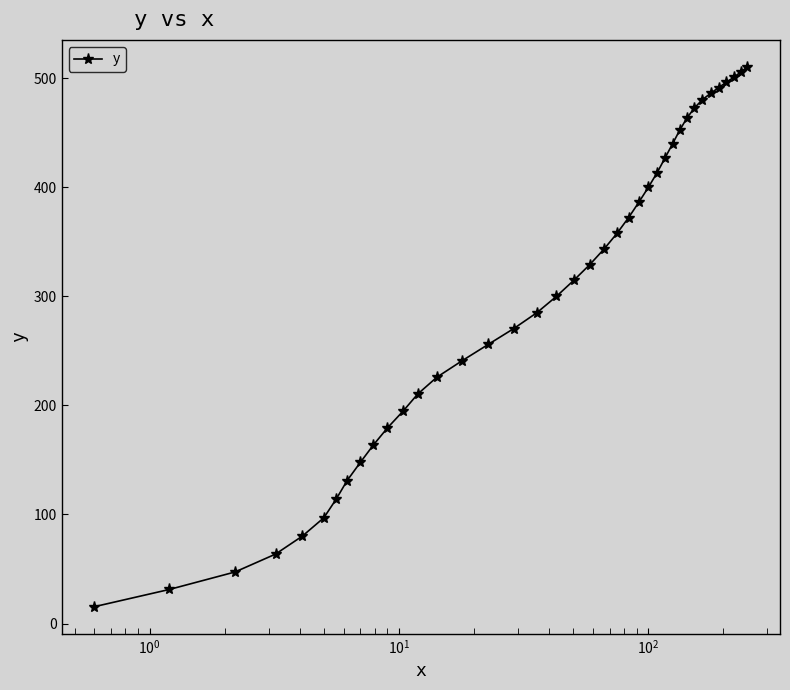

What is the minimum value shown in the chart?

15.5